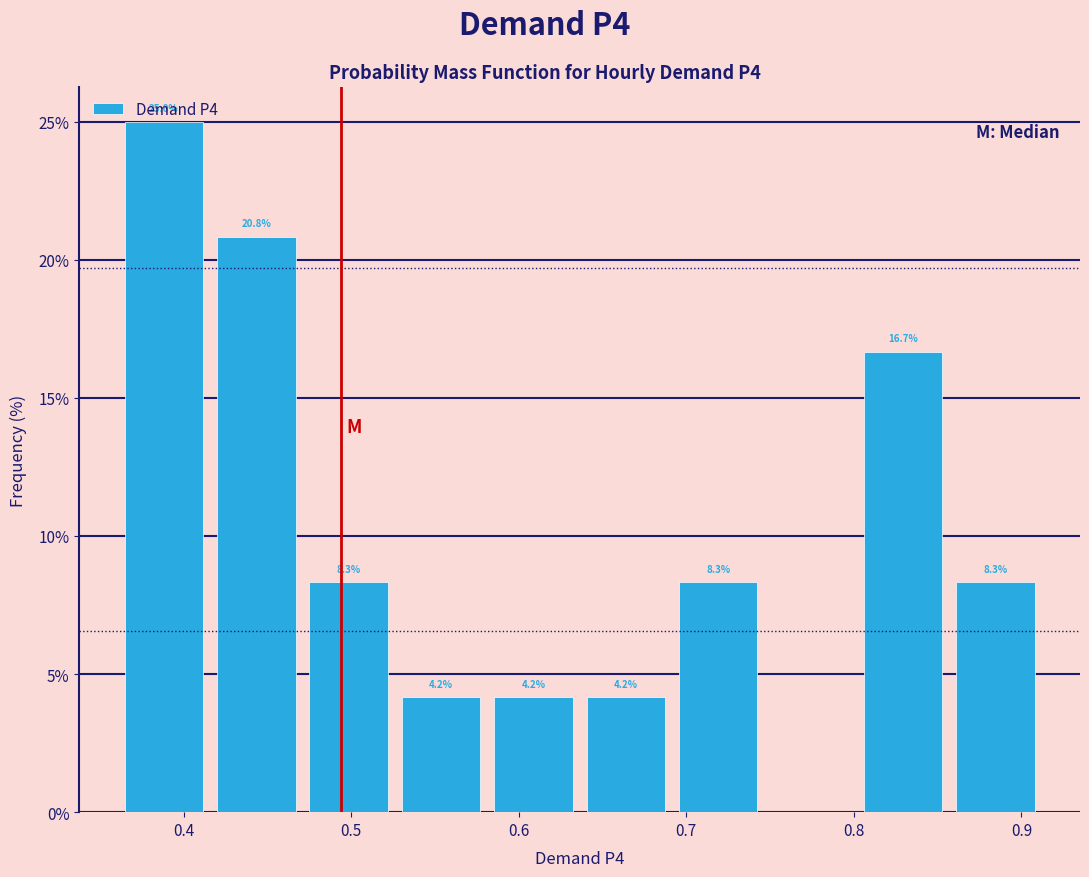

Which range on the x-axis has the tallest bar?

0.36 to 0.42